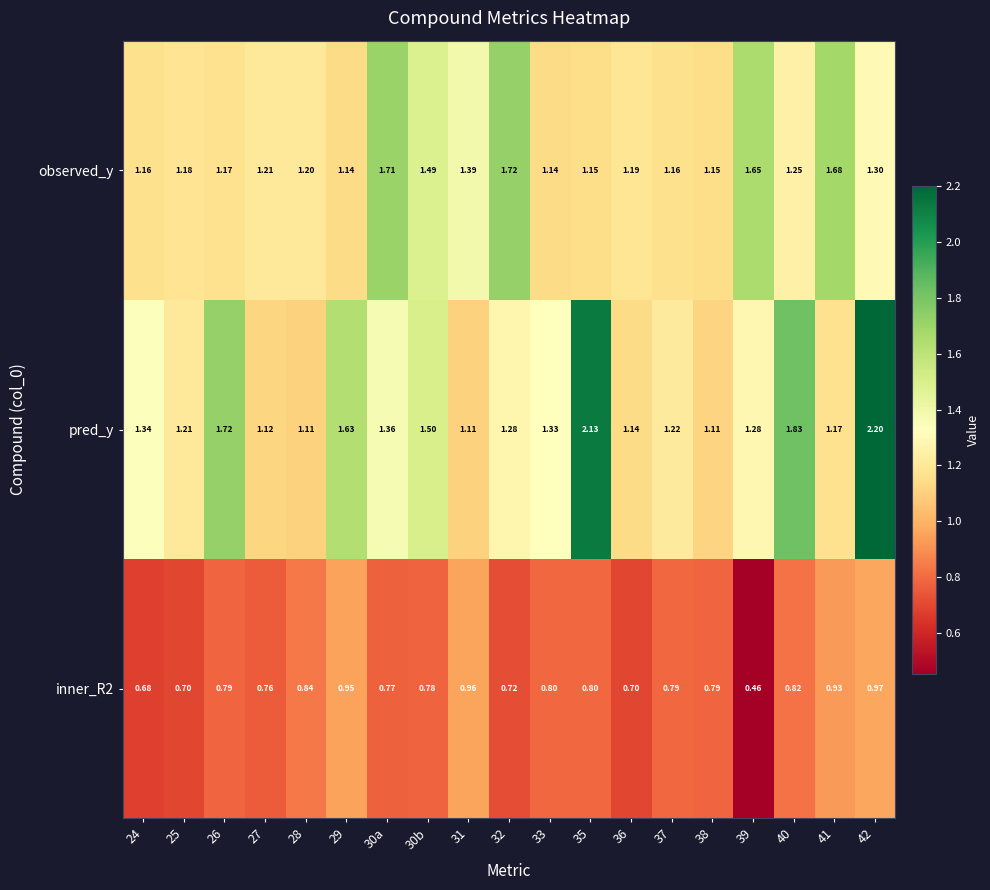

At how many categories does at least one series exceed 1?

19